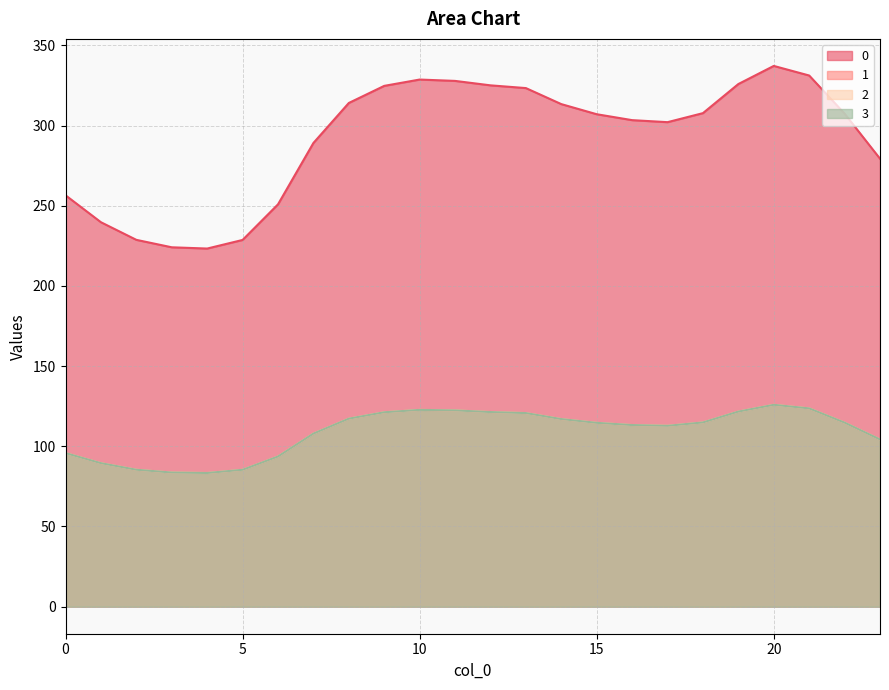

Reading left to right, extract all data points from this chart.

0: 0=256.5	1=239.7	2=228.7	3=224.1	4=223.3	5=228.7	6=250.9	7=289.1	8=314.1	9=324.7	10=328.7	11=327.8	12=325.1	13=323.3	14=313.4	15=307.1	16=303.4	17=302.1	18=307.7	19=325.9	20=337.2	21=331.2	22=307.4	23=279.3
1: 0=95.8	1=89.5	2=85.4	3=83.7	4=83.4	5=85.4	6=93.7	7=107.9	8=117.3	9=121.2	10=122.7	11=122.4	12=121.4	13=120.7	14=117.0	15=114.6	16=113.3	17=112.8	18=114.9	19=121.7	20=125.9	21=123.6	22=114.8	23=104.3
2: 0=95.8	1=89.5	2=85.4	3=83.7	4=83.4	5=85.4	6=93.7	7=107.9	8=117.3	9=121.2	10=122.7	11=122.4	12=121.4	13=120.7	14=117.0	15=114.6	16=113.3	17=112.8	18=114.9	19=121.7	20=125.9	21=123.6	22=114.8	23=104.3
3: 0=95.8	1=89.5	2=85.4	3=83.7	4=83.4	5=85.4	6=93.7	7=107.9	8=117.3	9=121.2	10=122.7	11=122.4	12=121.4	13=120.7	14=117.0	15=114.6	16=113.3	17=112.8	18=114.9	19=121.7	20=125.9	21=123.6	22=114.8	23=104.3